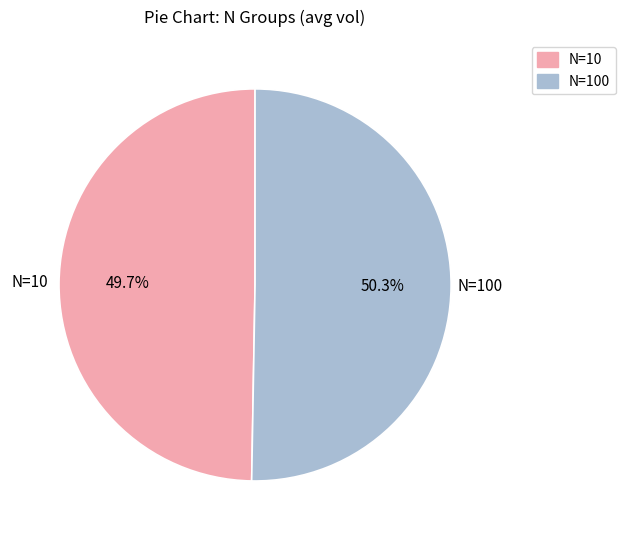

Is there any slice that represents more than half of the pie?

Yes